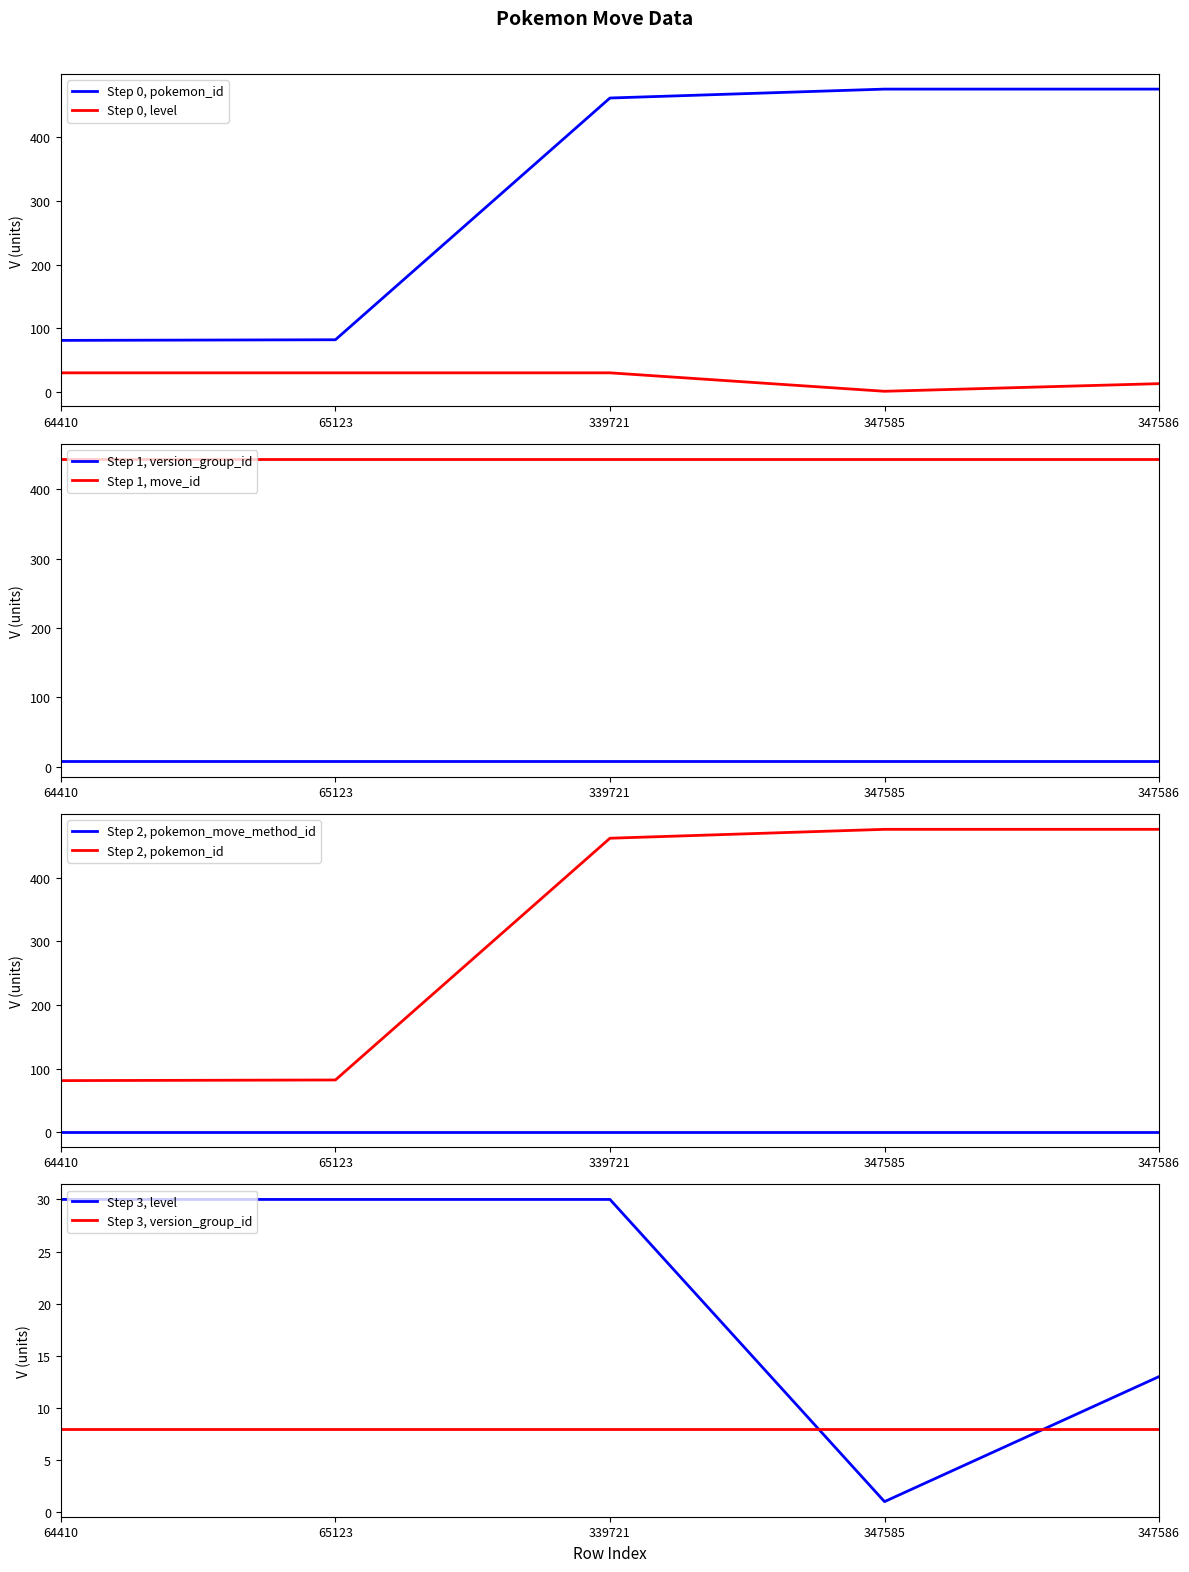

At which category is the sum across all series the highest?

339721